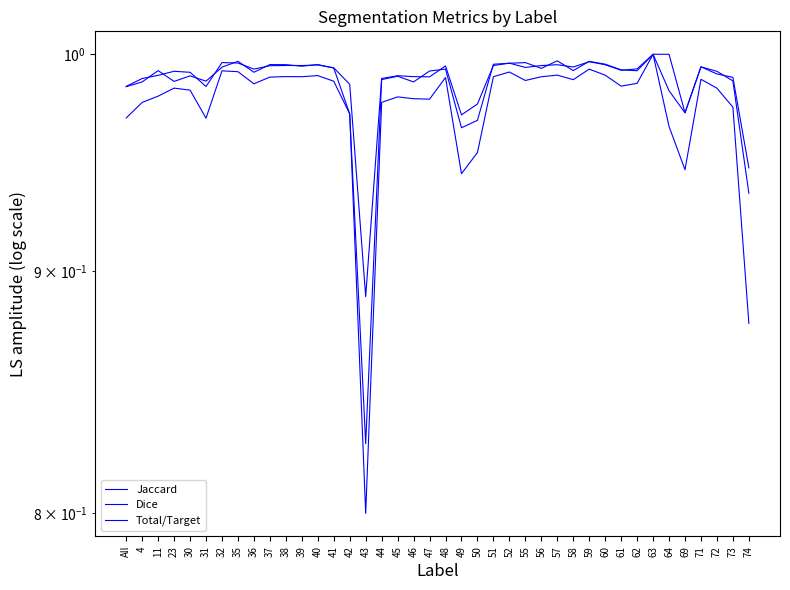

Which series has the widest spread of values?

Jaccard